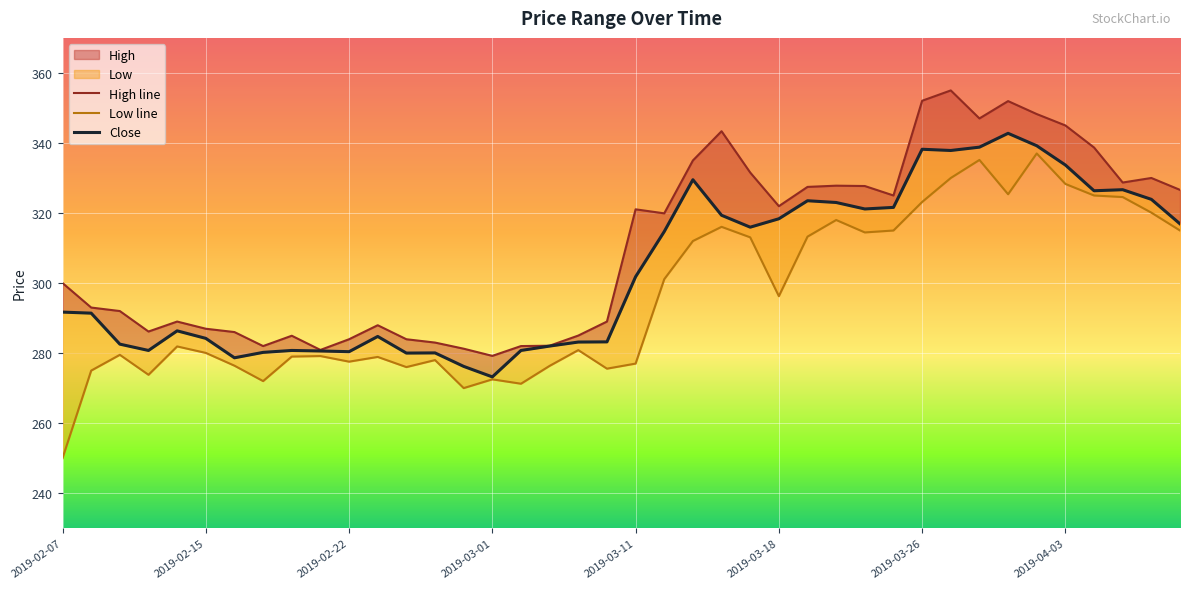

True or false: Close and High intersect in this chart.

False